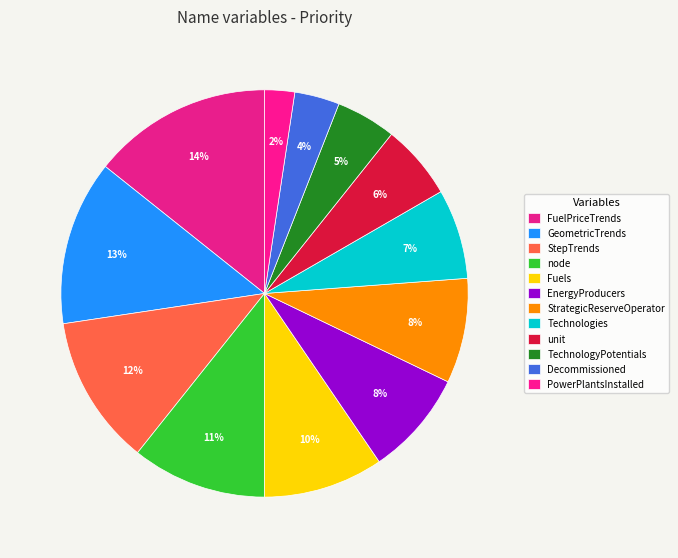

Does any single category account for the majority?

No